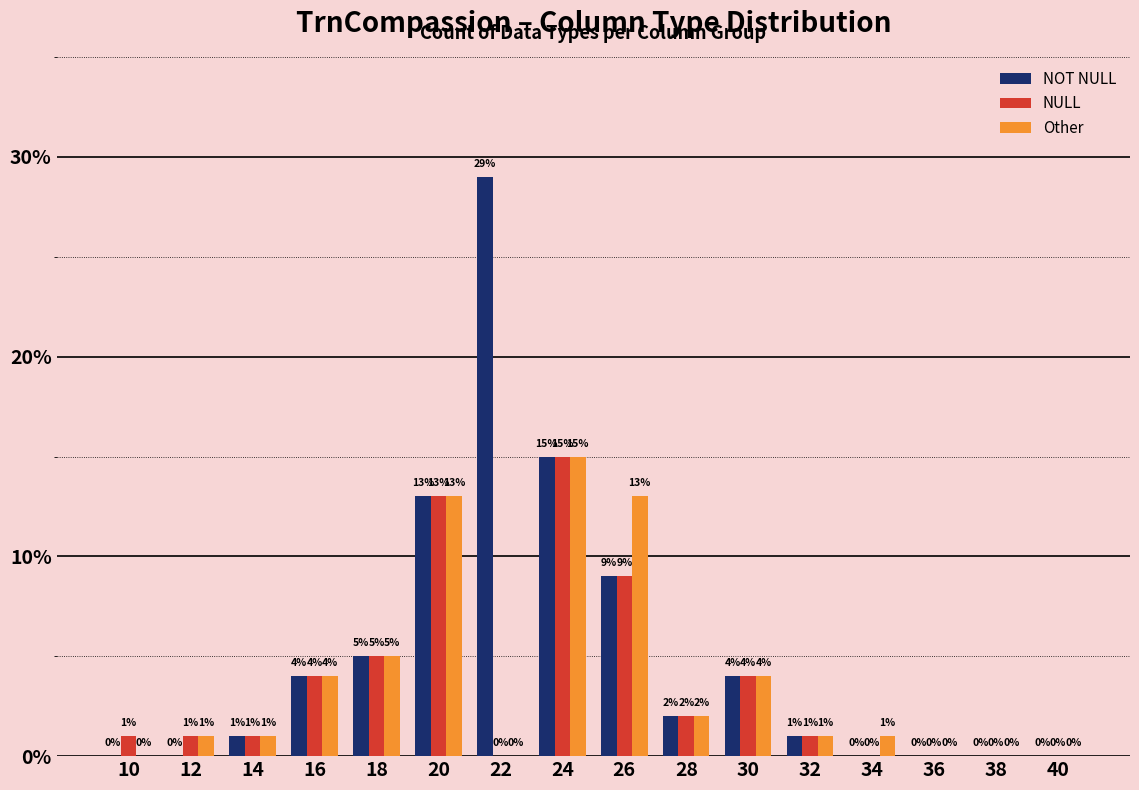

At which category is the sum across all series the highest?

24